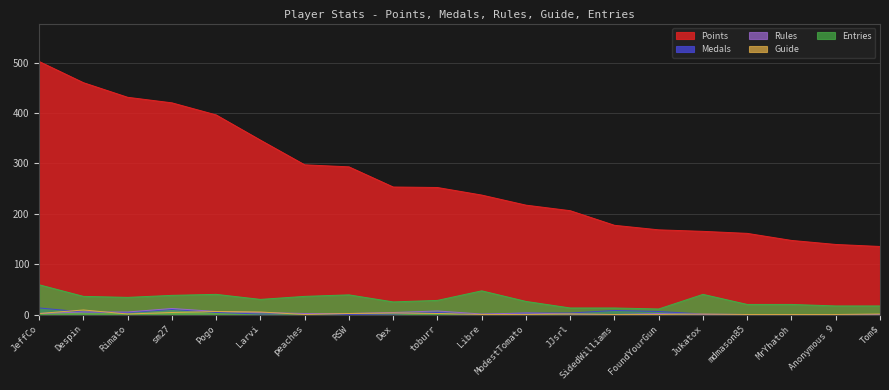

What are all the series names shown in the legend?

Points, Medals, Rules, Guide, Entries